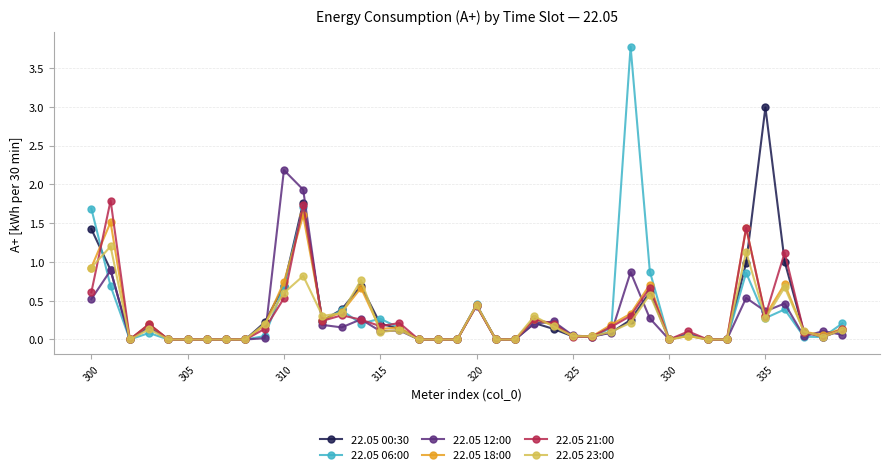

At how many categories does at least one series exceed 2?

3